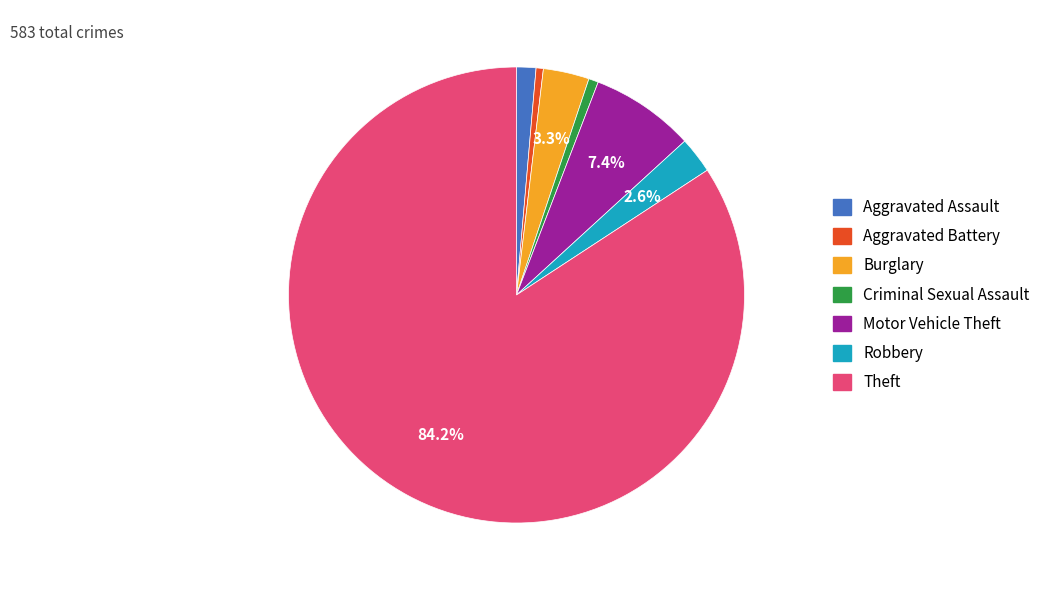

What portion of the pie excludes Motor Vehicle Theft?

92.6%